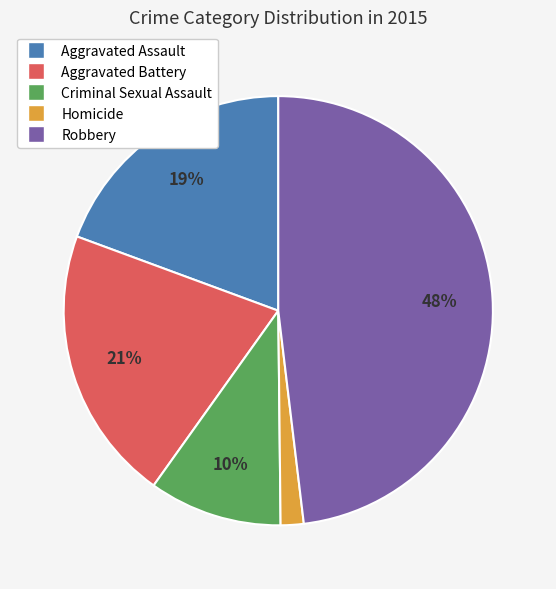

Does Homicide account for over 50% of the chart?

No